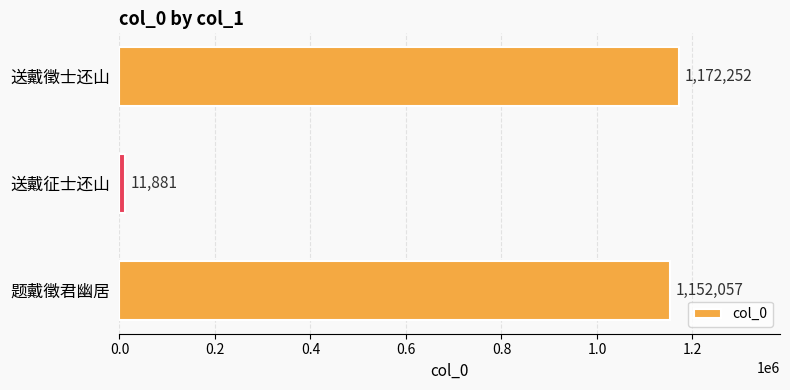

What is the smallest value displayed?

11881